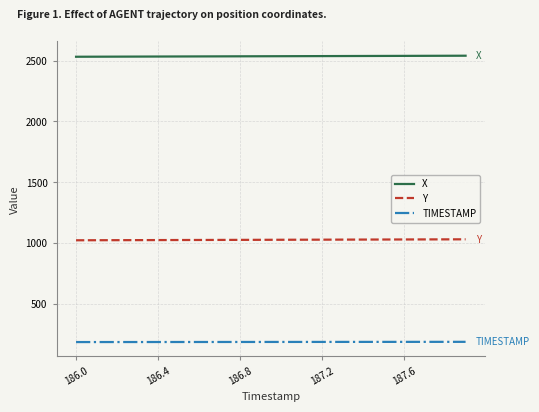

What is the minimum value shown in the chart?

186.0